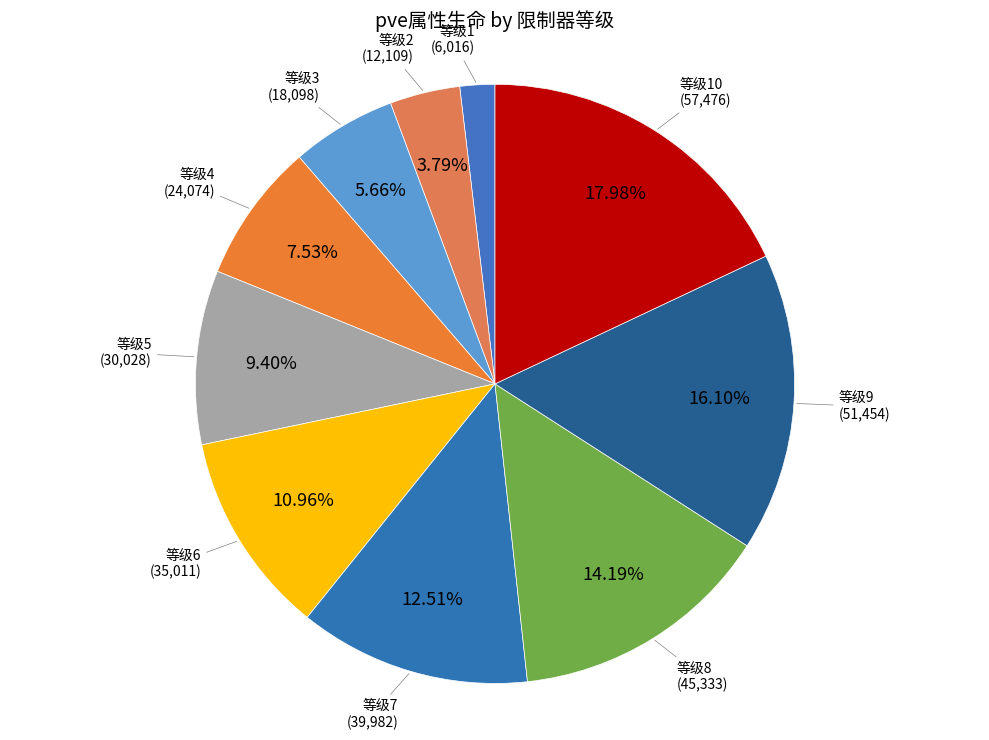

Which has a higher value, 等级9 or 等级2?

等级9